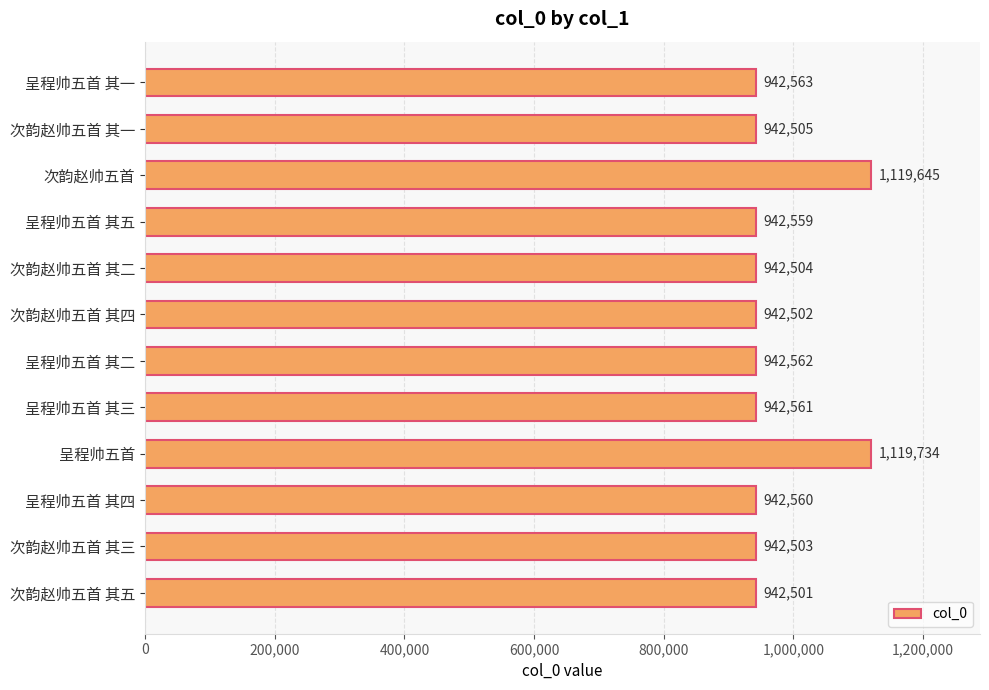

What is the label of the 12th bar from the bottom?

呈程帅五首 其一